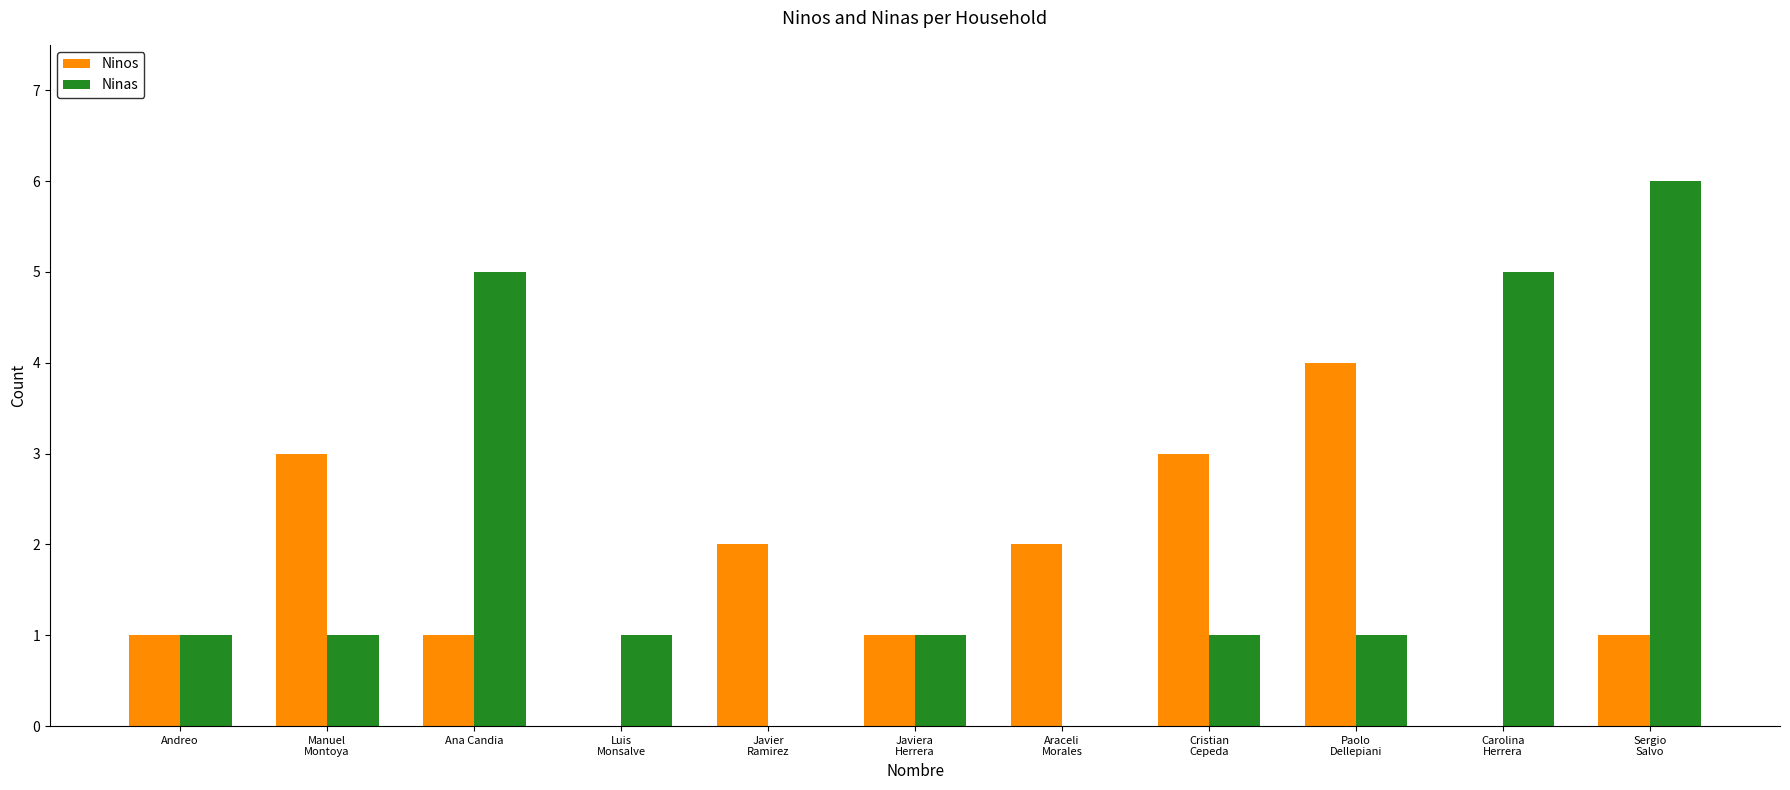

Reading left to right, transcribe all the data shown in this chart.

Ninos: Andreo=1	Manuel
Montoya=3	Ana Candia=1	Luis
Monsalve=0	Javier
Ramirez=2	Javiera
Herrera=1	Araceli
Morales=2	Cristian
Cepeda=3	Paolo
Dellepiani=4	Carolina
Herrera=0	Sergio
Salvo=1
Ninas: Andreo=1	Manuel
Montoya=1	Ana Candia=5	Luis
Monsalve=1	Javier
Ramirez=0	Javiera
Herrera=1	Araceli
Morales=0	Cristian
Cepeda=1	Paolo
Dellepiani=1	Carolina
Herrera=5	Sergio
Salvo=6